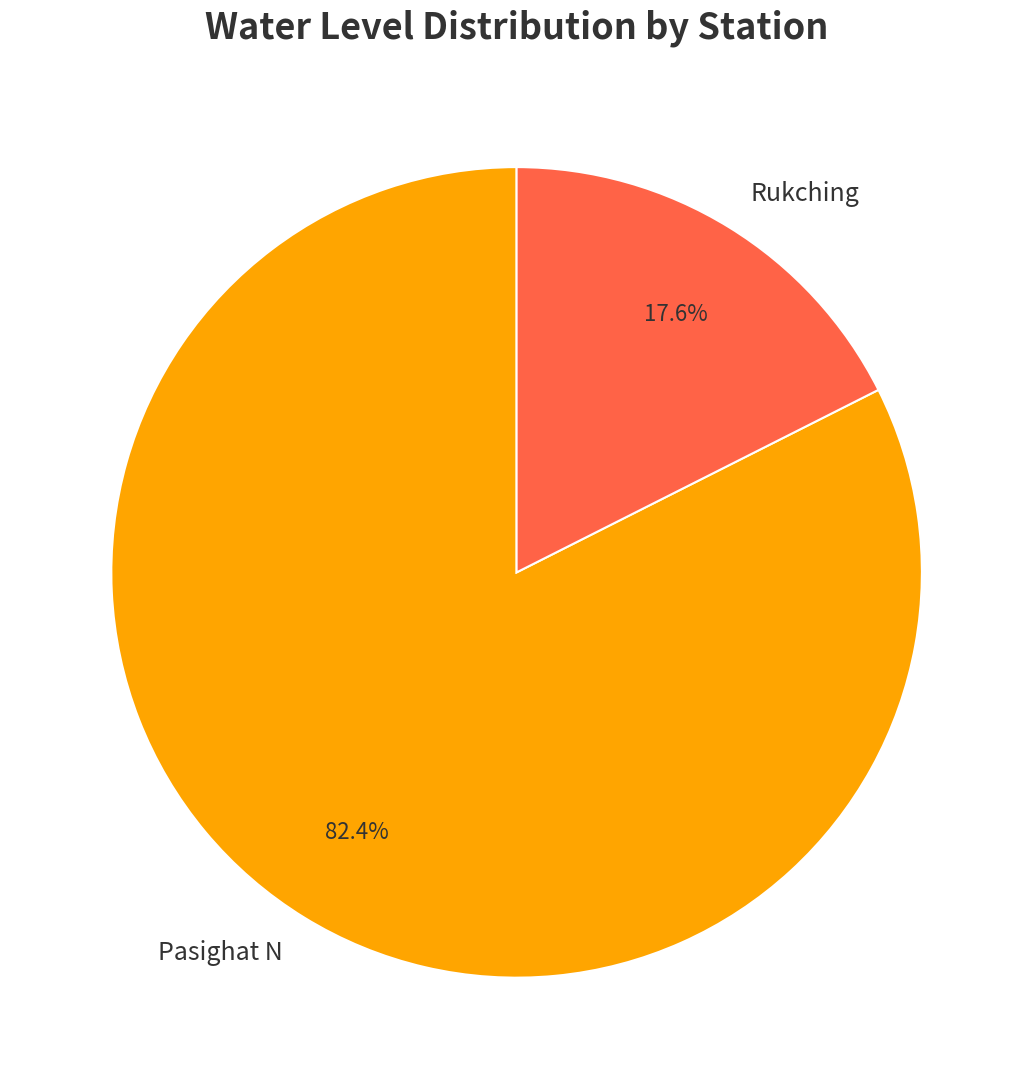

How many segments does this pie chart have?

2